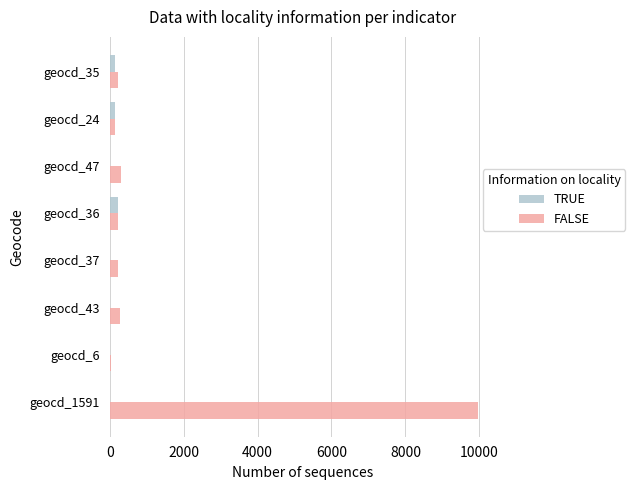

Which series has the largest total across all categories?

FALSE